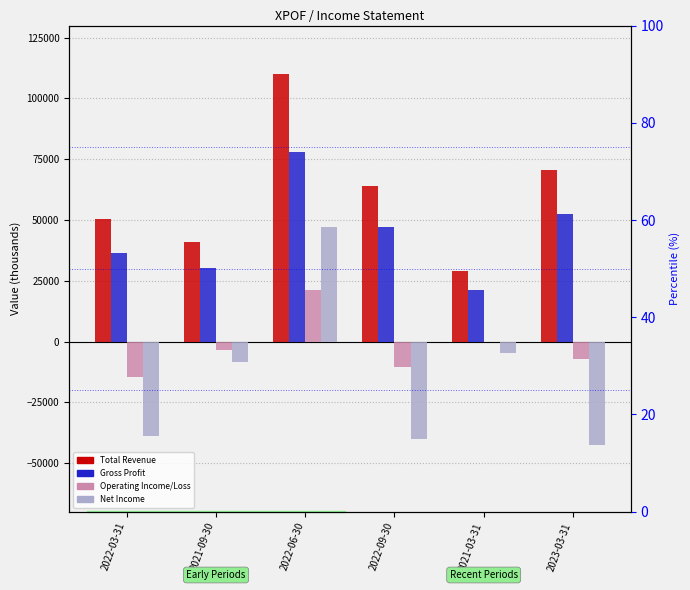

Is it true that Total Revenue equals 40900 at 2021-09-30?

True